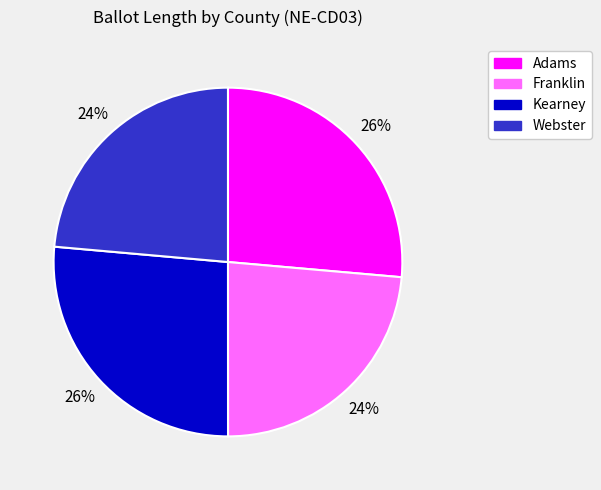

Is the sum of Kearney and Adams greater than half?

Yes